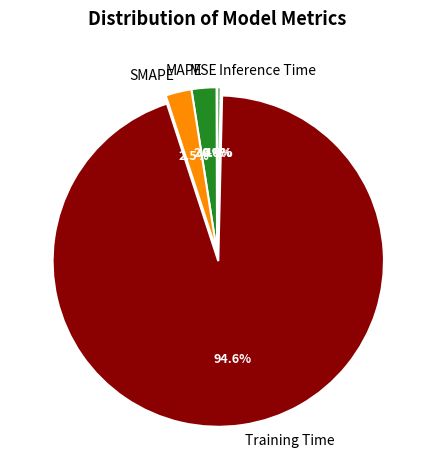

How much of the chart is everything except Inference Time?

99.6%